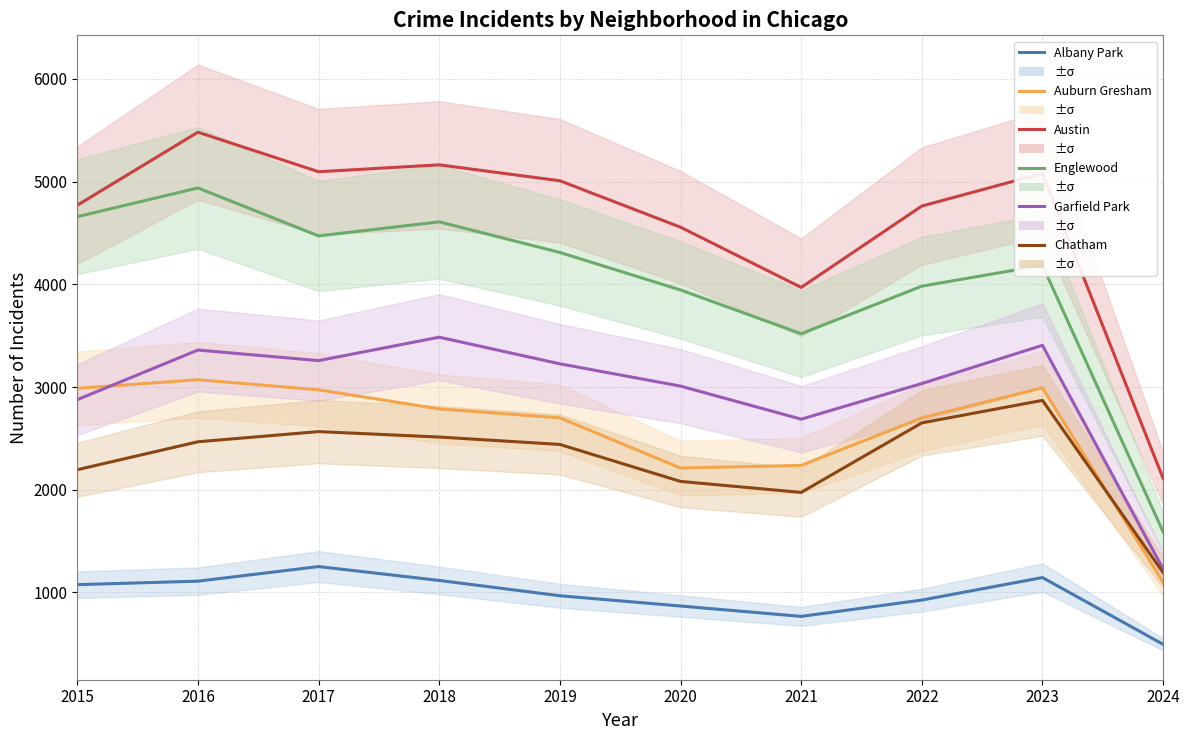

What is the average value of the Albany Park series?

972